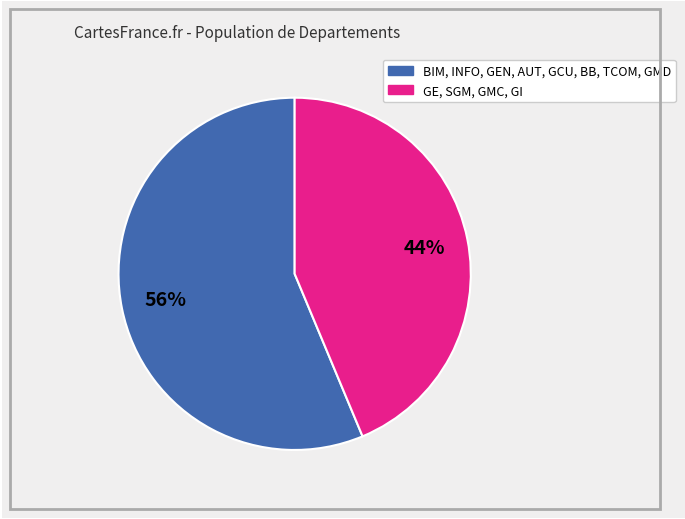

Does any single category account for the majority?

Yes